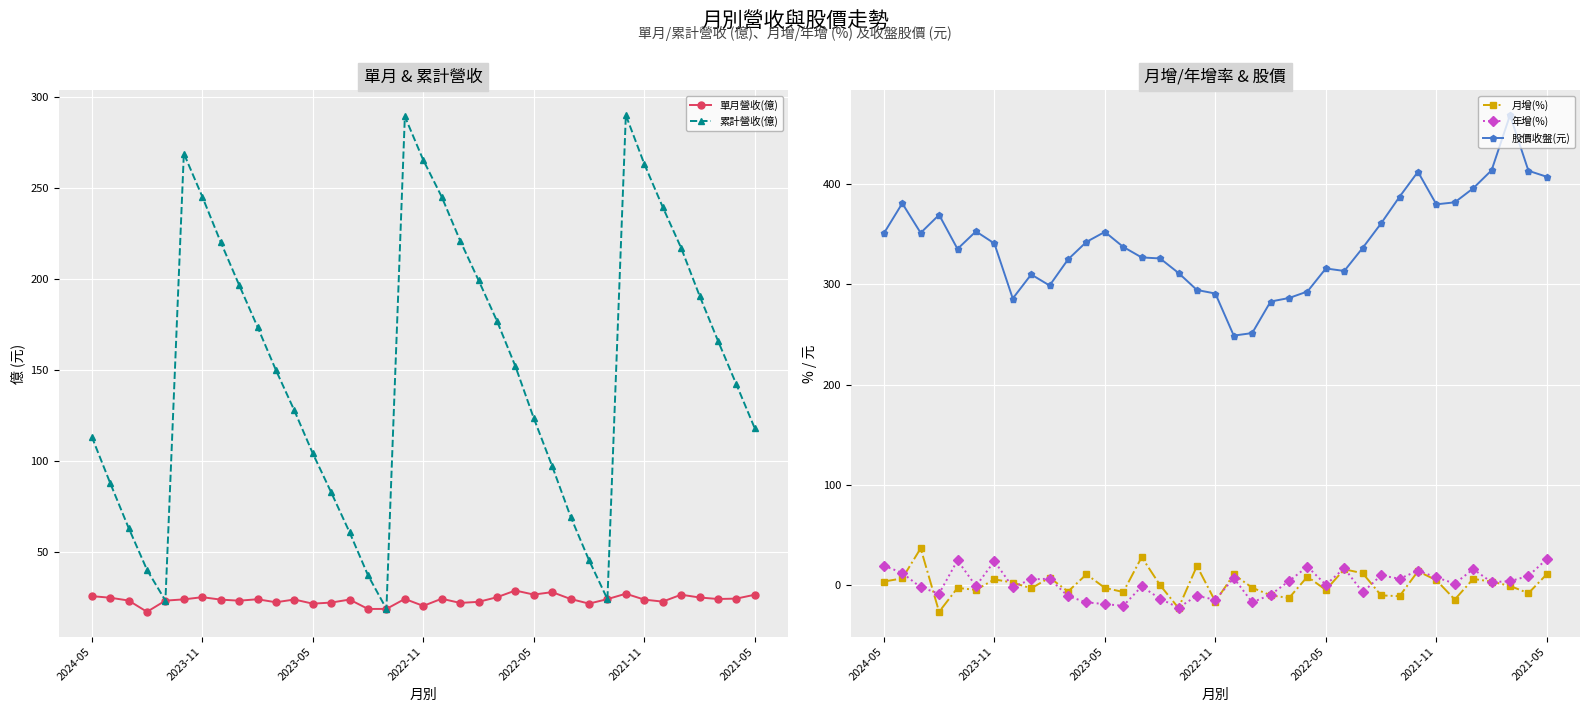

What is the sum of the 月增(%) values at 20 and 9?

4.9